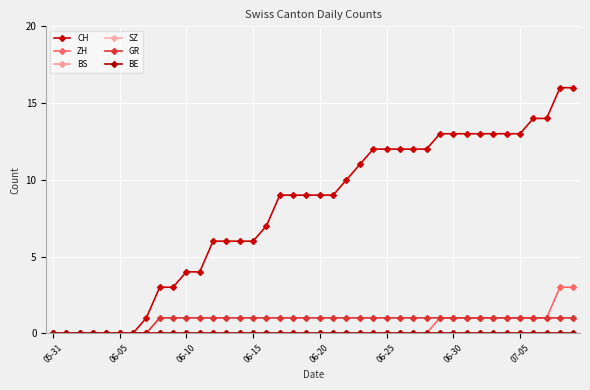

Does the chart have visible grid lines?

Yes